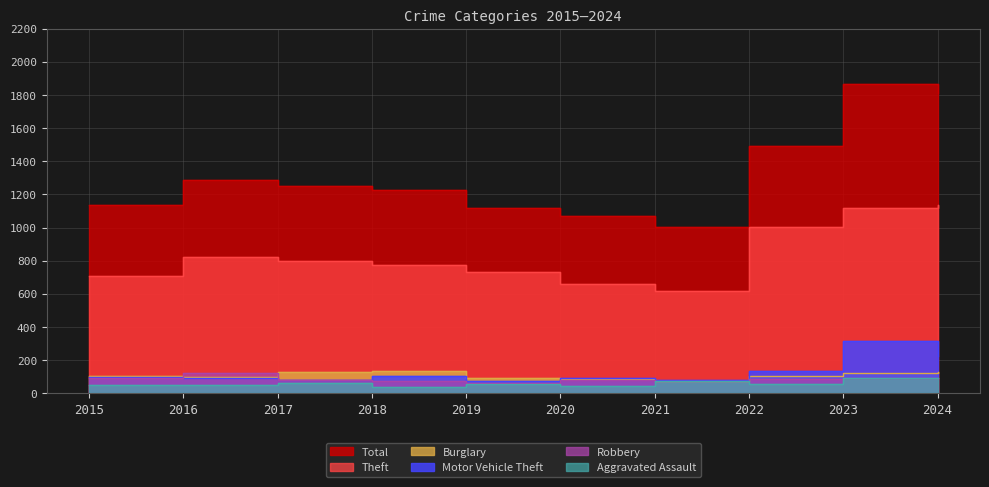

At which category does the chart reach its peak across all series?

2023